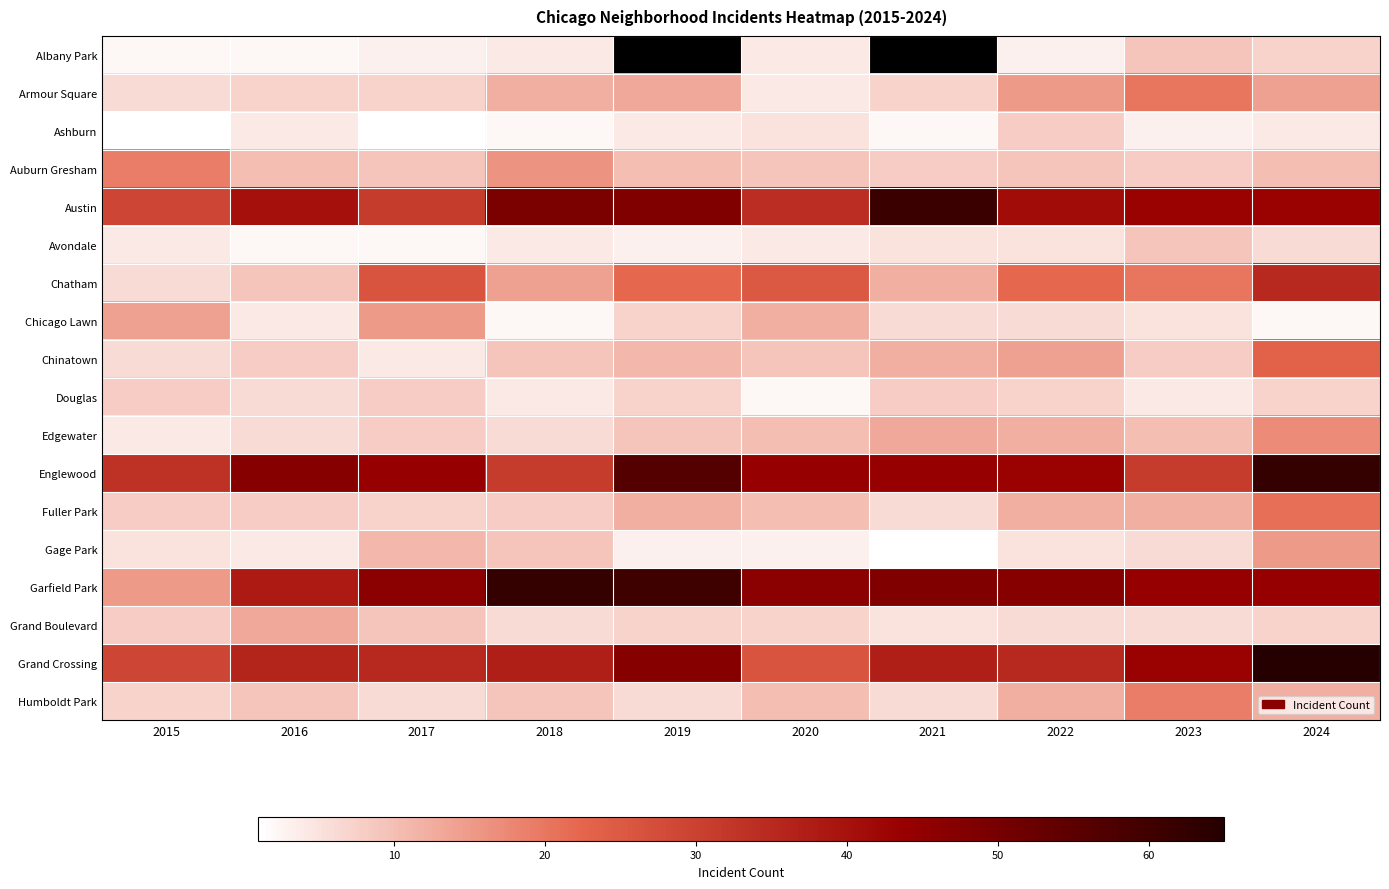

At which label does Douglas first exceed 7?

2015